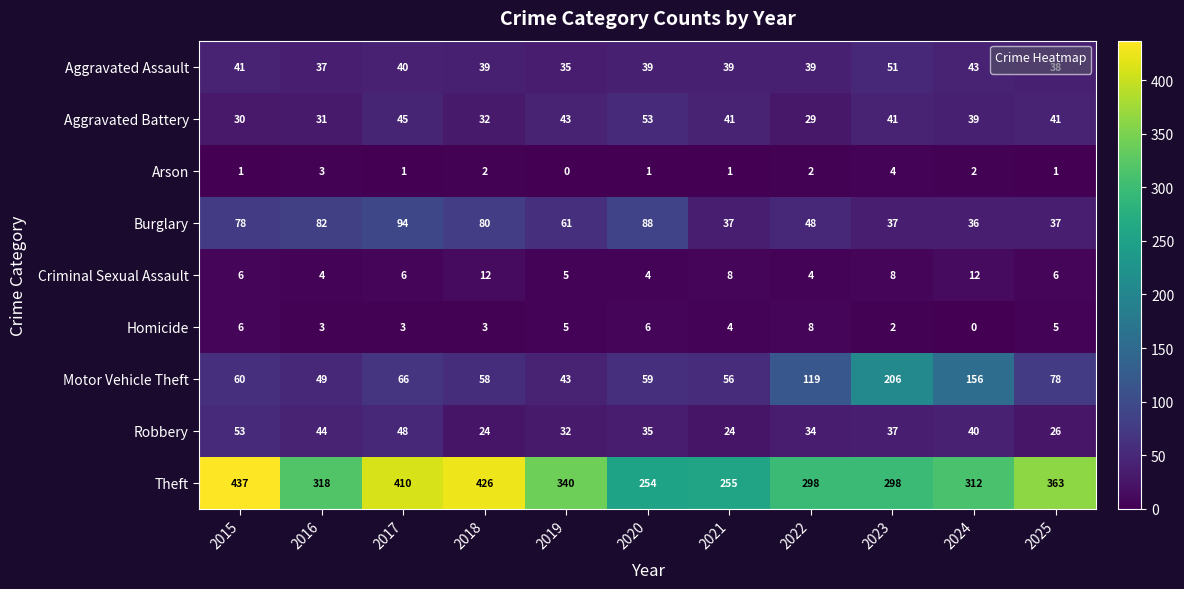

At which category is the sum across all series the highest?

2017